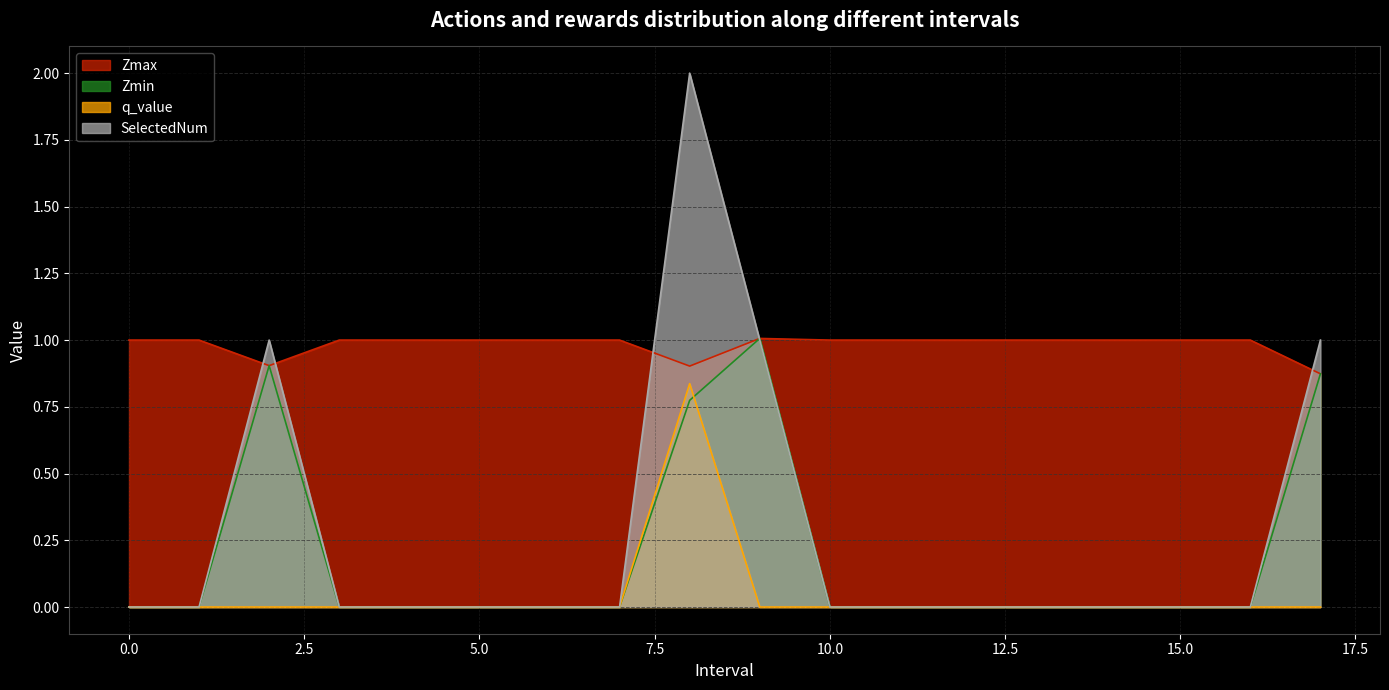

At which label does Zmax reach its minimum?

17.0